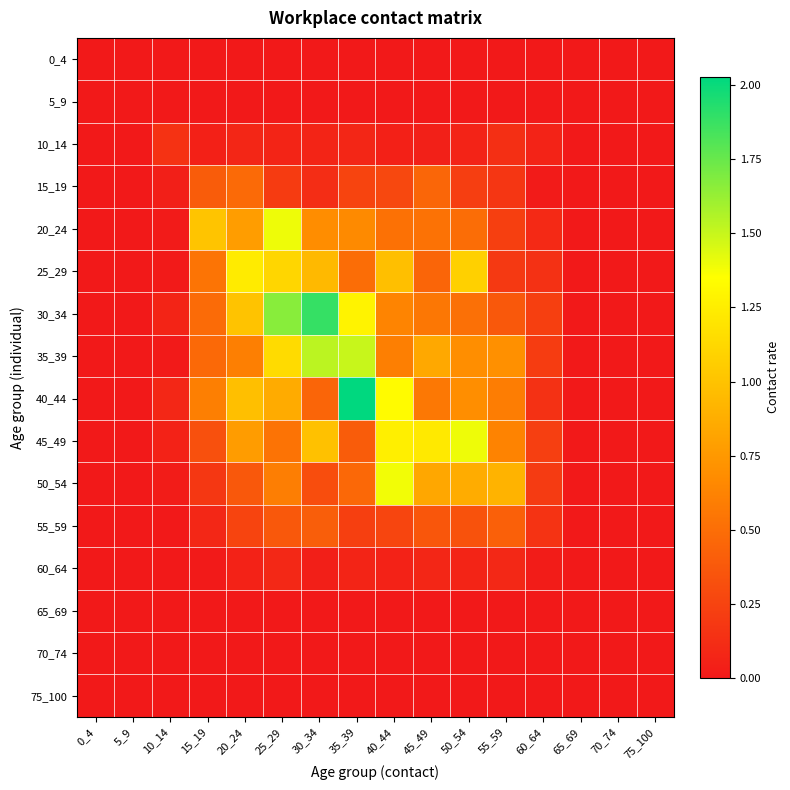

What is the total value across all series at 60_64?

1.5